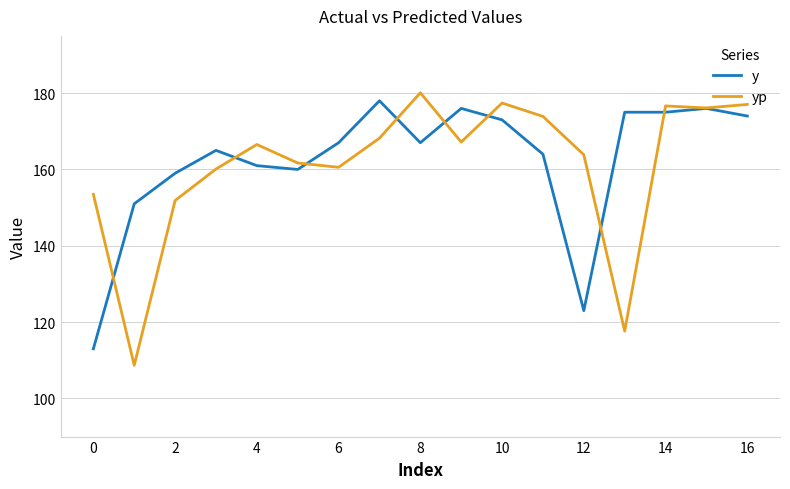

What is the greatest value displayed?

180.1